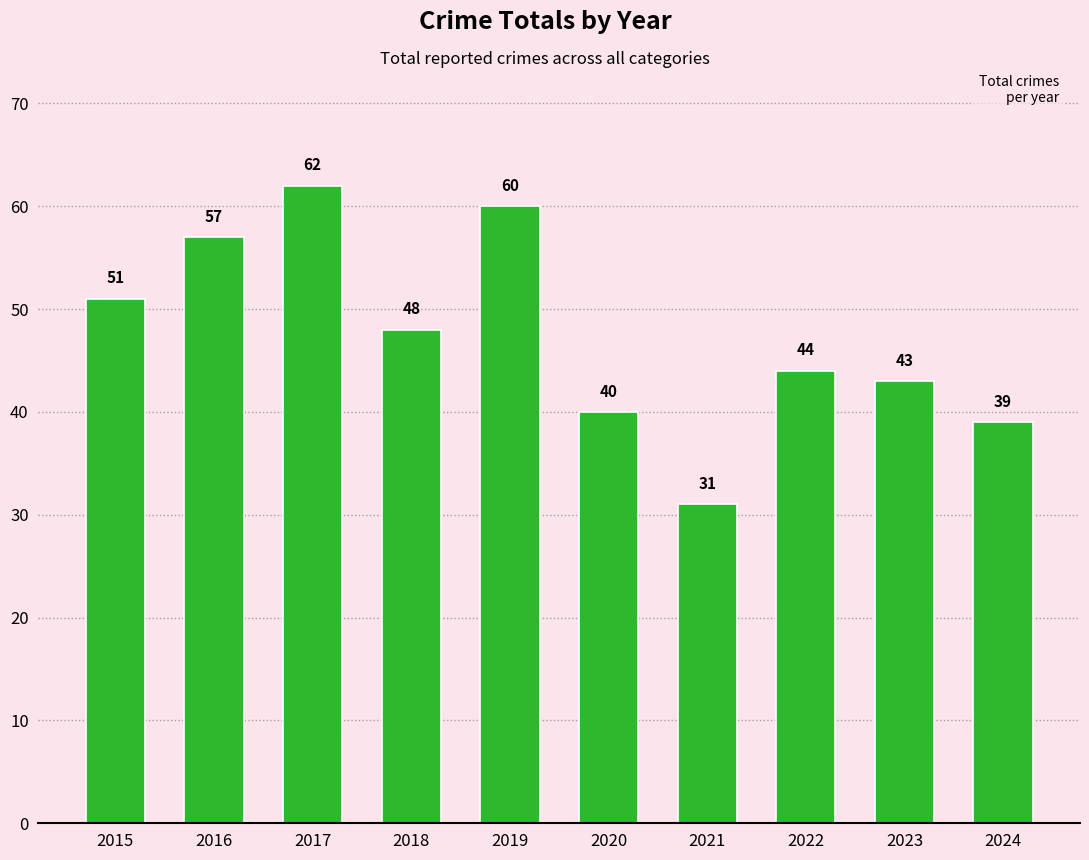

List the labels in order of value, smallest first.

2021, 2024, 2020, 2023, 2022, 2018, 2015, 2016, 2019, 2017